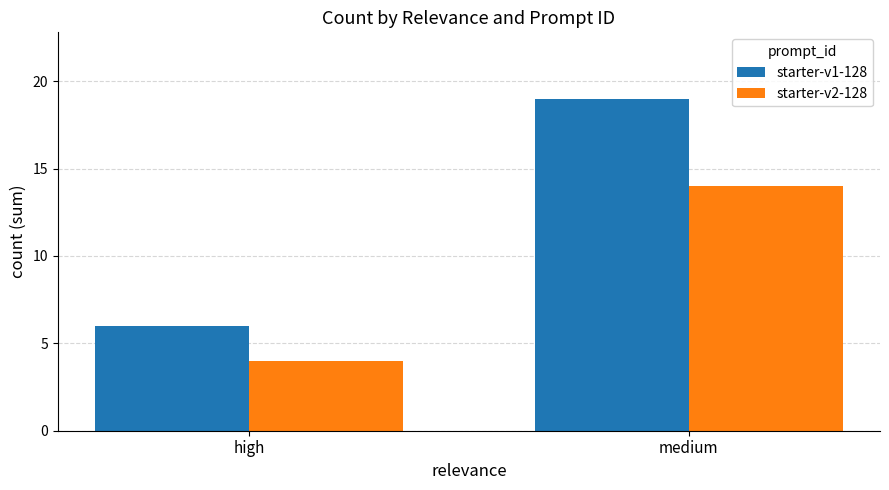

What is the spread (max minus min) of values at medium?

5